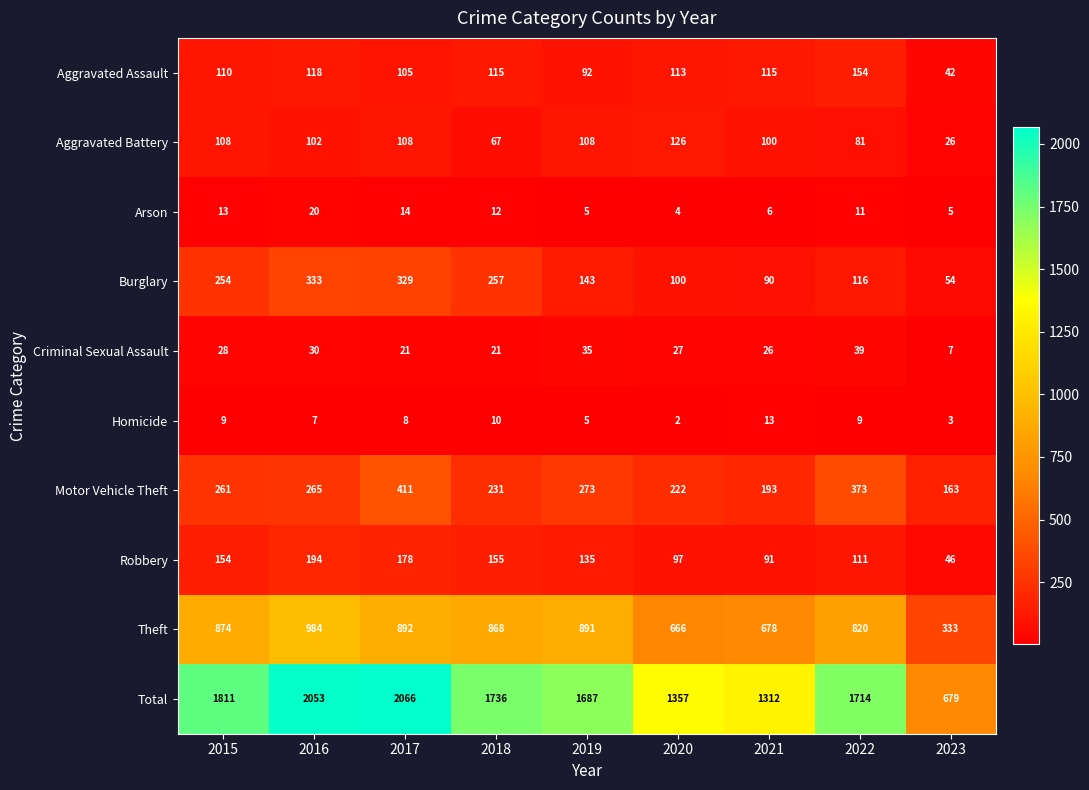

What is the difference between the second highest and minimum values in the Aggravated Battery series?

82